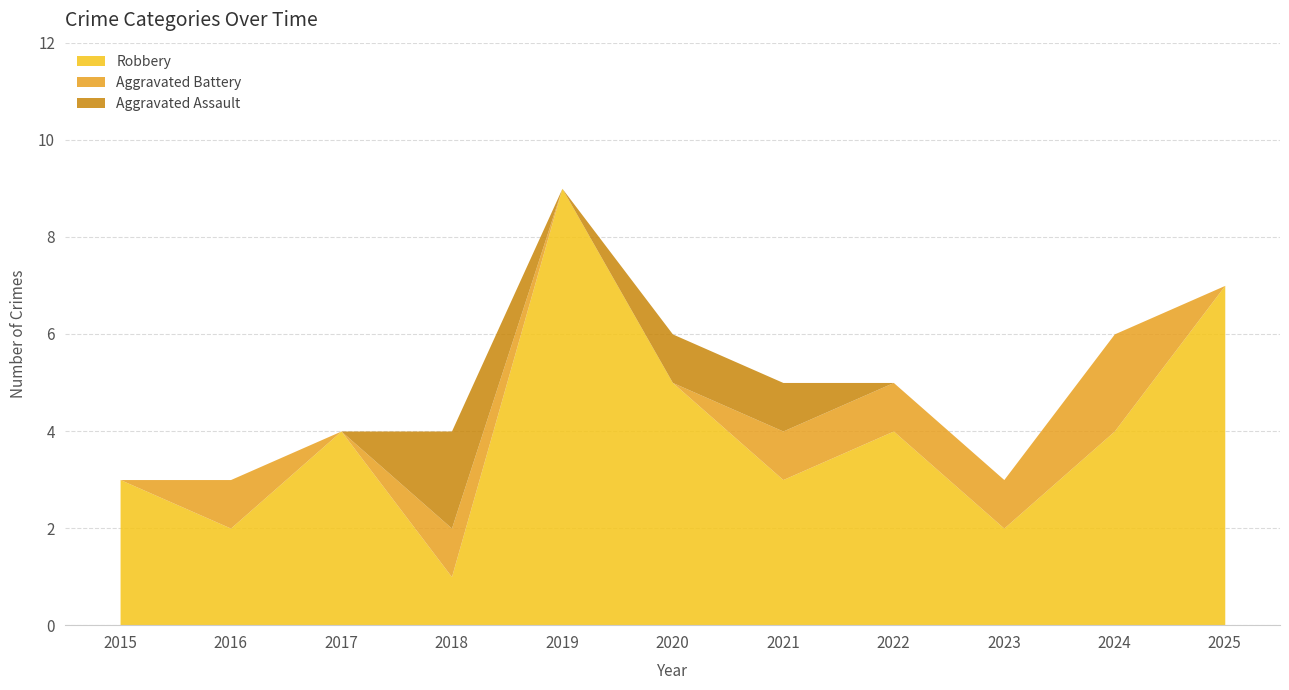

The Robbery series shows 9 at 2019. True or false?

True